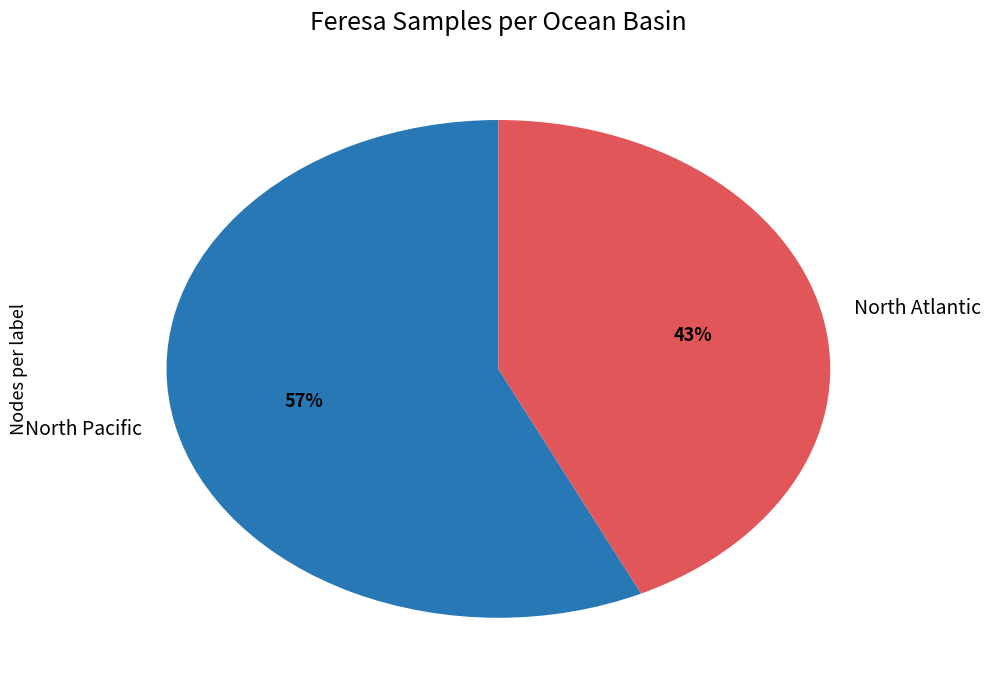

What percentage is the North Atlantic slice, to the nearest percent?

43%